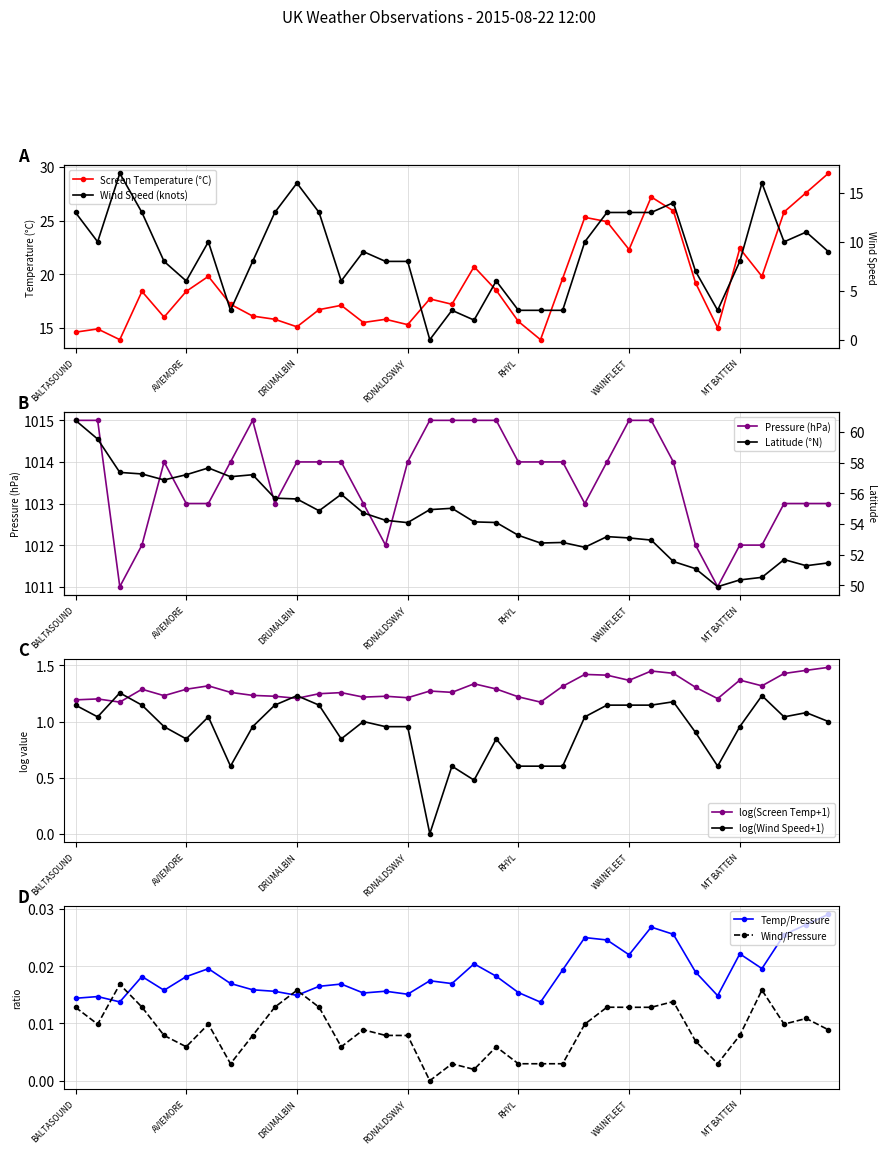

True or false: Screen Temperature (°C) has more than 1 points higher than both neighbors.

True